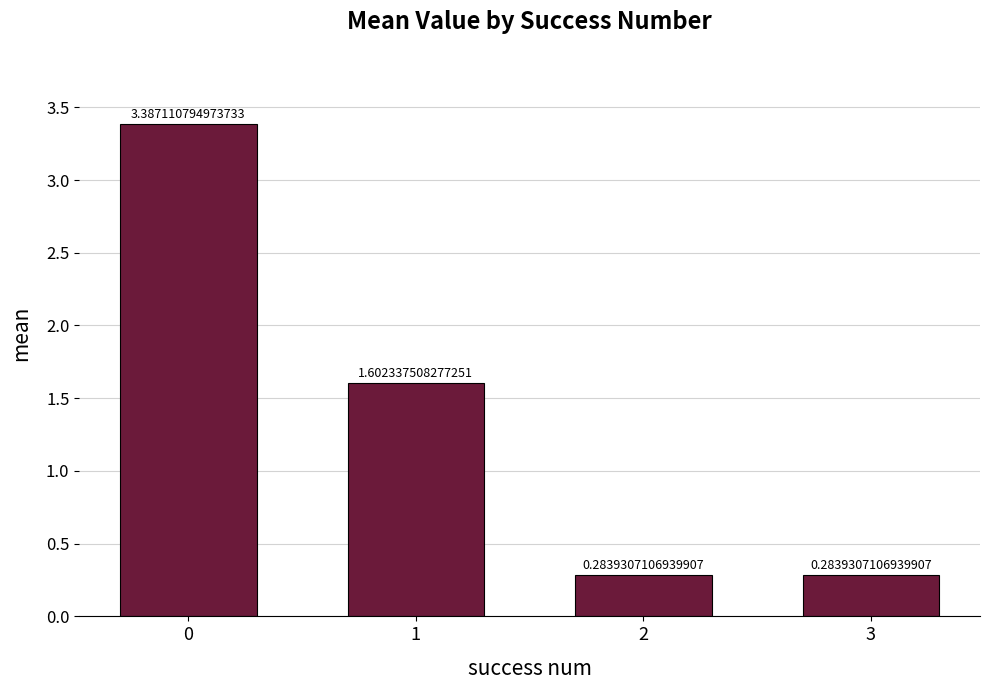

What is the difference between the values at 2 and 1?

1.3